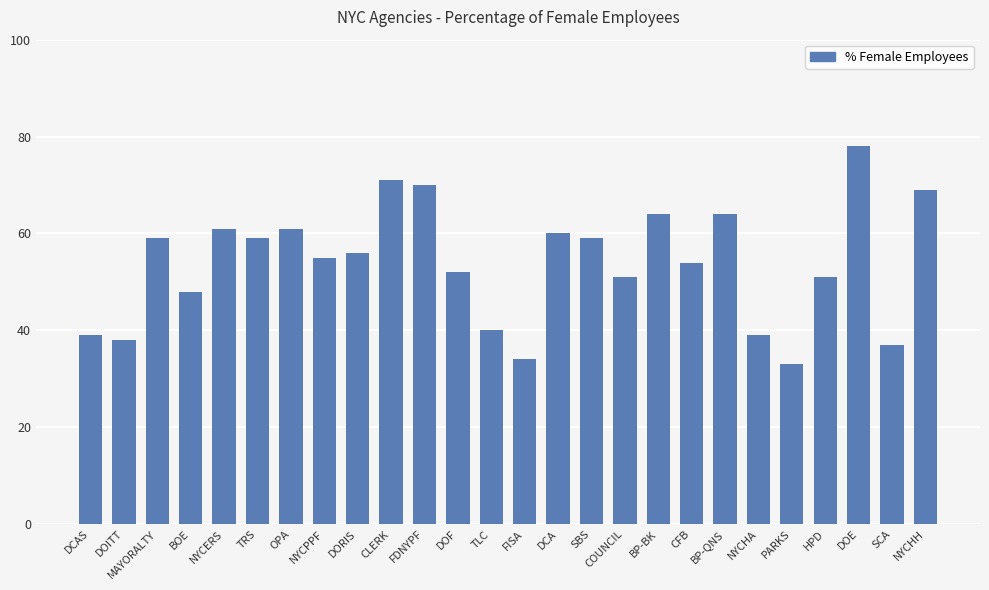

At which category does the chart reach its peak across all series?

DOE